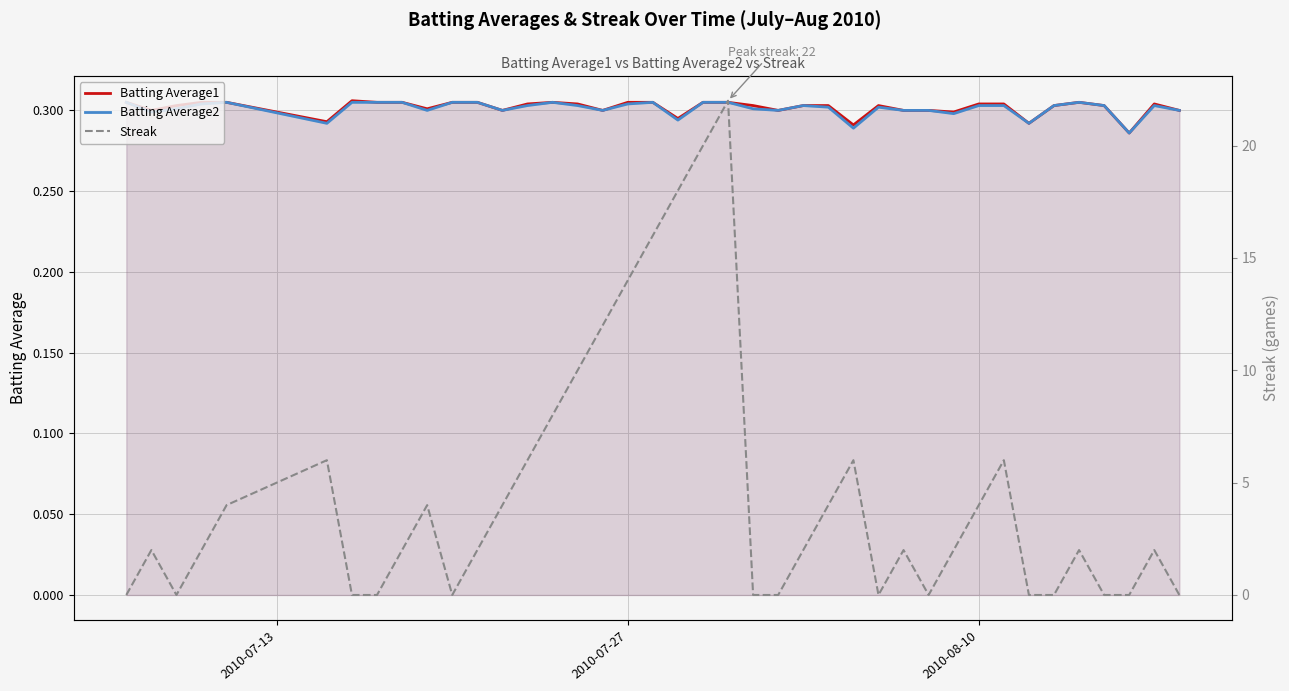

True or false: Batting Average1 has a value of 0.5 at 10.

False